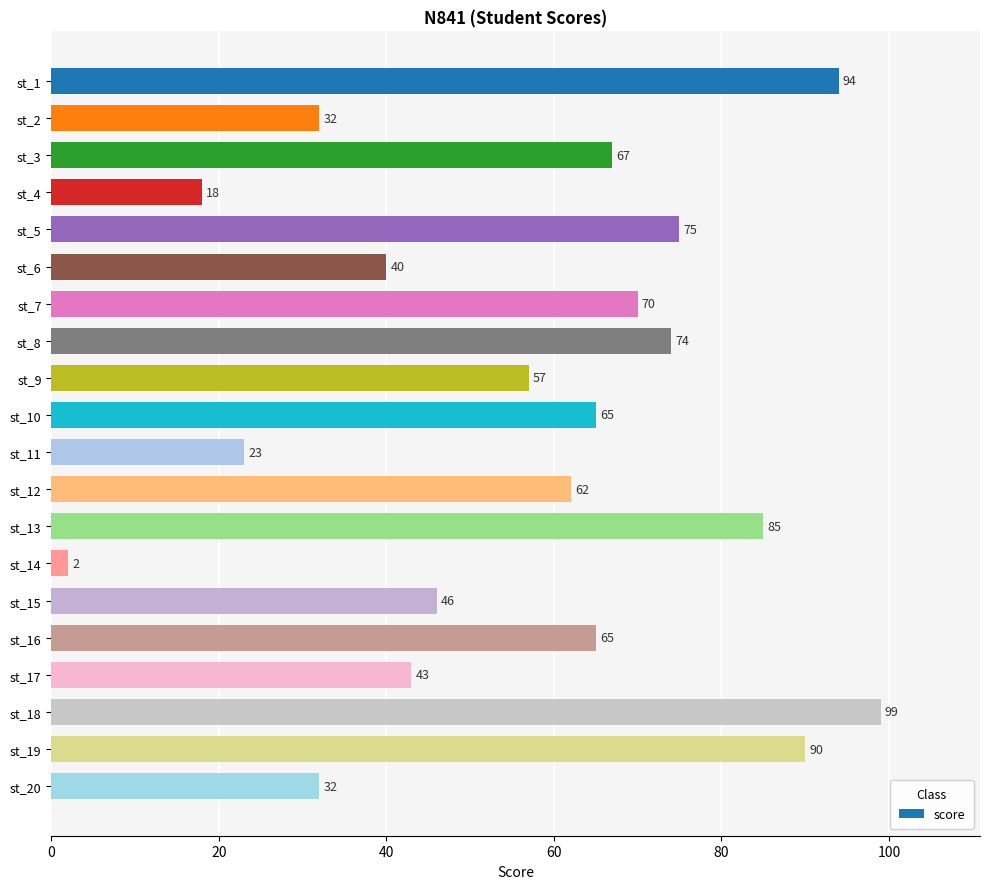

What is the ratio of the value at st_8 to the value at st_11?

3.2